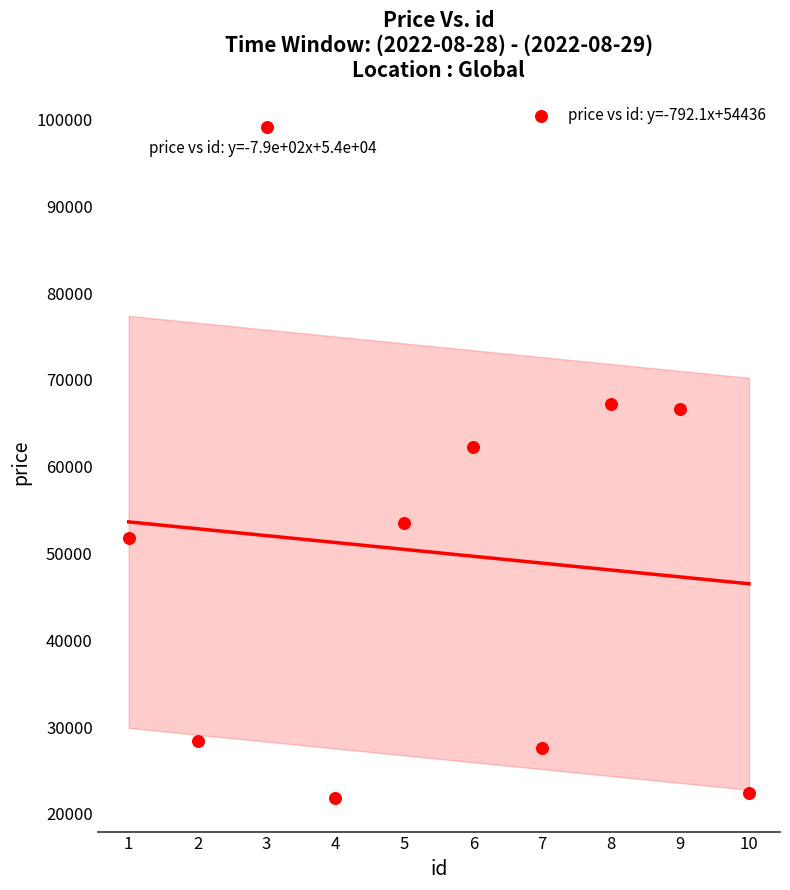

What is the range of Y values (max minus min)?

77318